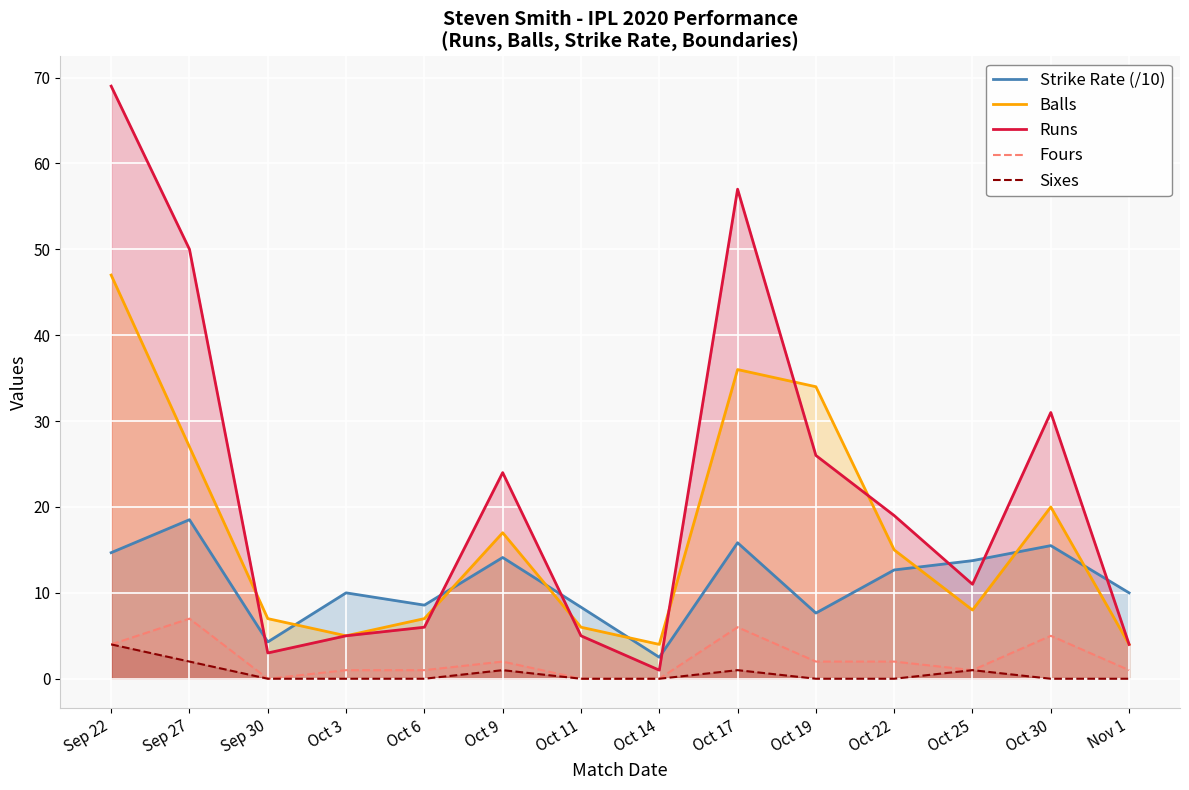

Reading left to right, transcribe all the data shown in this chart.

Strike Rate (/10): Sep 22=14.7	Sep 27=18.5	Sep 30=4.3	Oct 3=10.0	Oct 6=8.6	Oct 9=14.1	Oct 11=8.3	Oct 14=2.5	Oct 17=15.8	Oct 19=7.6	Oct 22=12.7	Oct 25=13.8	Oct 30=15.5	Nov 1=10.0
Balls: Sep 22=47.0	Sep 27=27.0	Sep 30=7.0	Oct 3=5.0	Oct 6=7.0	Oct 9=17.0	Oct 11=6.0	Oct 14=4.0	Oct 17=36.0	Oct 19=34.0	Oct 22=15.0	Oct 25=8.0	Oct 30=20.0	Nov 1=4.0
Runs: Sep 22=69.0	Sep 27=50.0	Sep 30=3.0	Oct 3=5.0	Oct 6=6.0	Oct 9=24.0	Oct 11=5.0	Oct 14=1.0	Oct 17=57.0	Oct 19=26.0	Oct 22=19.0	Oct 25=11.0	Oct 30=31.0	Nov 1=4.0
Fours: Sep 22=4.0	Sep 27=7.0	Sep 30=0.0	Oct 3=1.0	Oct 6=1.0	Oct 9=2.0	Oct 11=0.0	Oct 14=0.0	Oct 17=6.0	Oct 19=2.0	Oct 22=2.0	Oct 25=1.0	Oct 30=5.0	Nov 1=1.0
Sixes: Sep 22=4.0	Sep 27=2.0	Sep 30=0.0	Oct 3=0.0	Oct 6=0.0	Oct 9=1.0	Oct 11=0.0	Oct 14=0.0	Oct 17=1.0	Oct 19=0.0	Oct 22=0.0	Oct 25=1.0	Oct 30=0.0	Nov 1=0.0